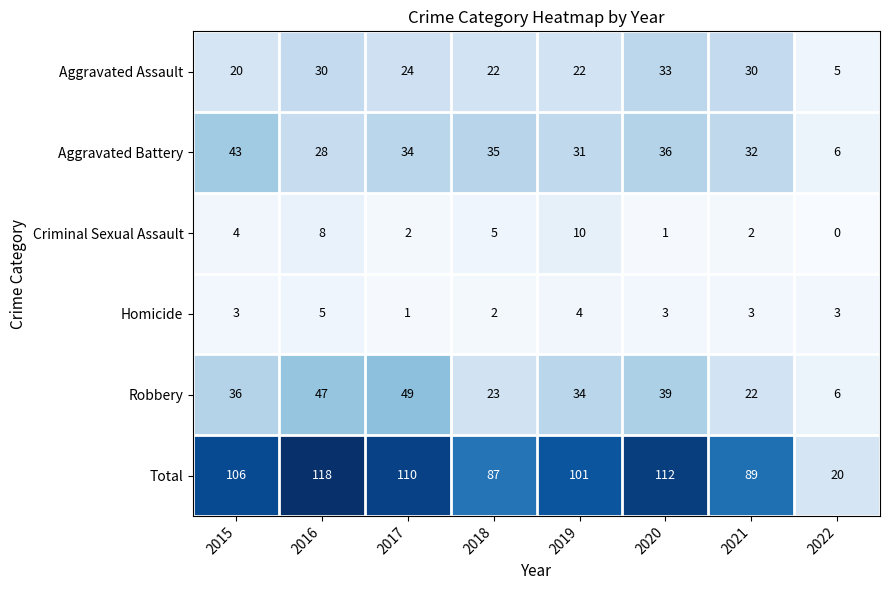

Which label corresponds to the largest value in the chart?

2016